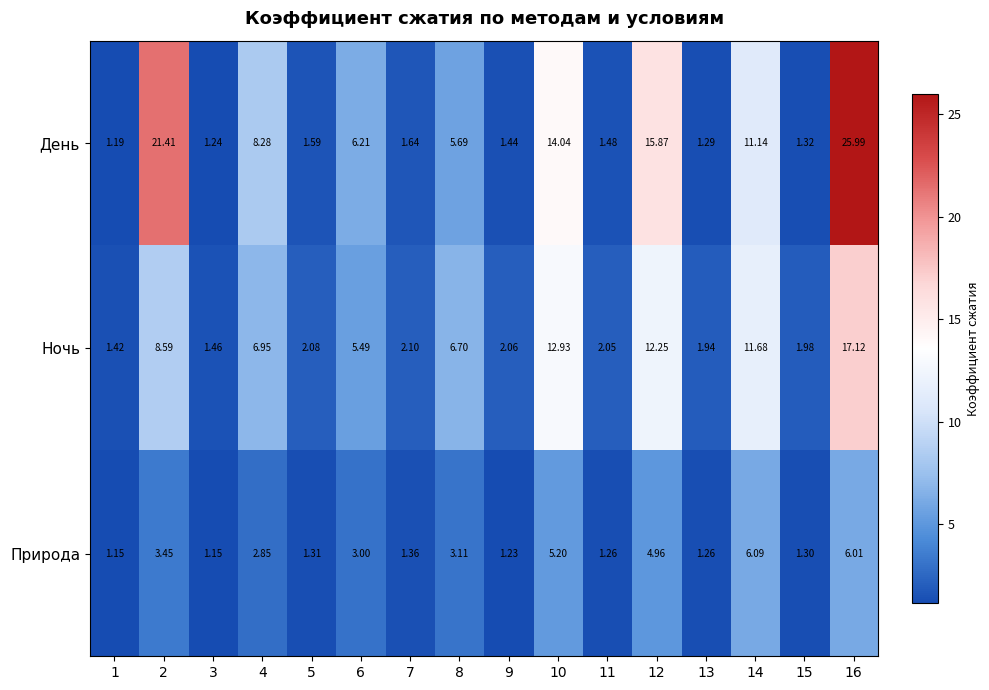

Which series has the largest range (max minus min)?

День